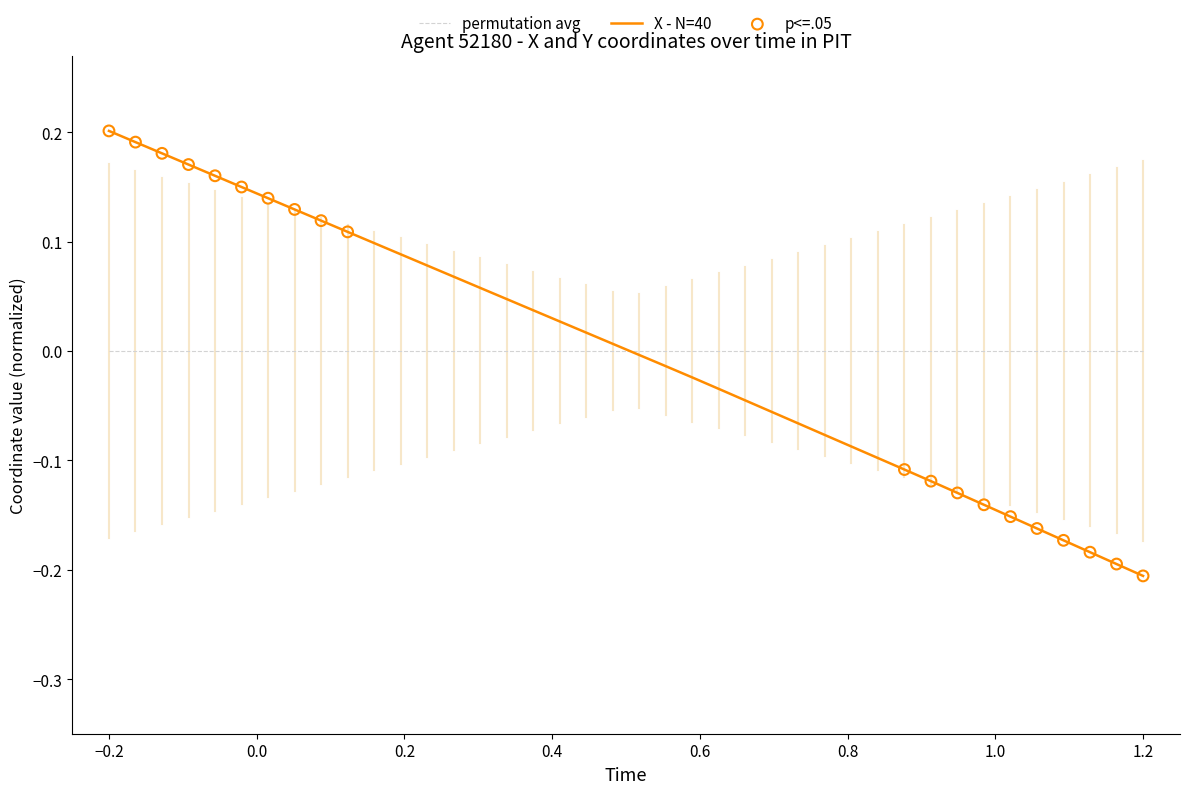

Which series has the largest range (max minus min)?

X - N=40